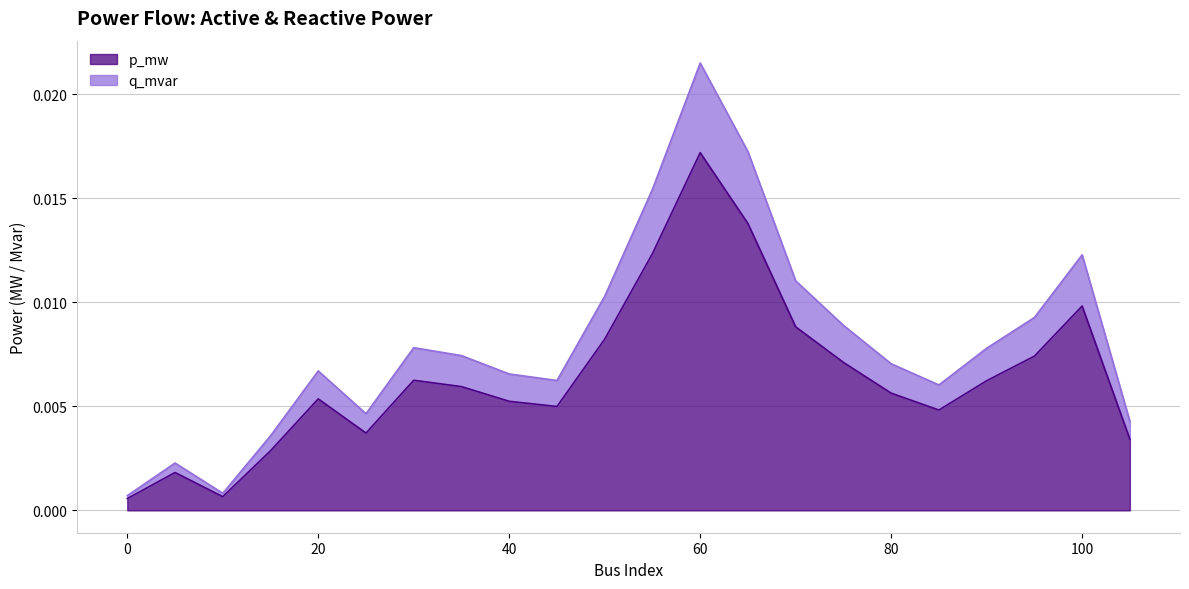

How many data points does each series have?

22